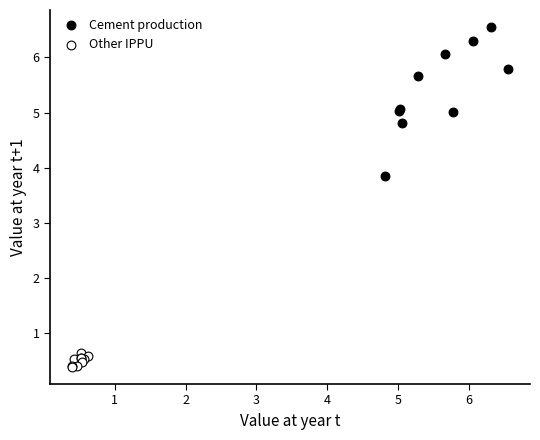

What are all the series names shown in the legend?

Cement production, Other IPPU